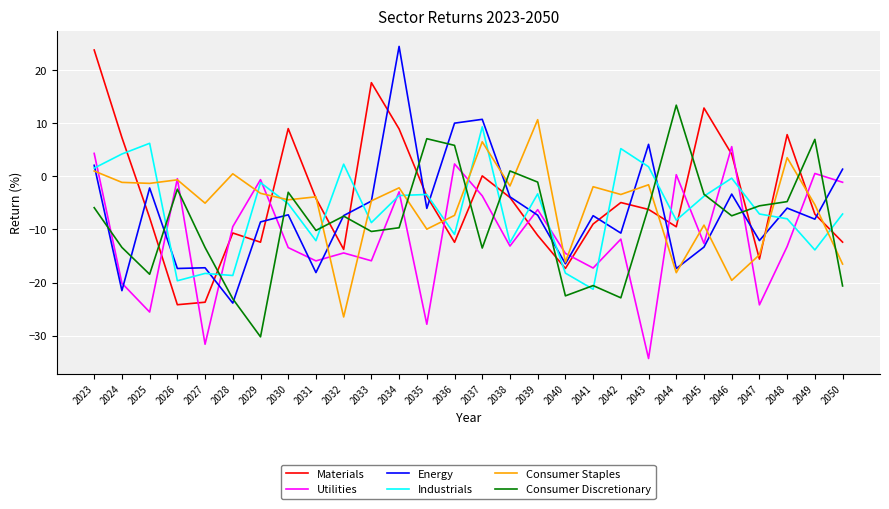

What are all the series names shown in the legend?

Materials, Utilities, Energy, Industrials, Consumer Staples, Consumer Discretionary